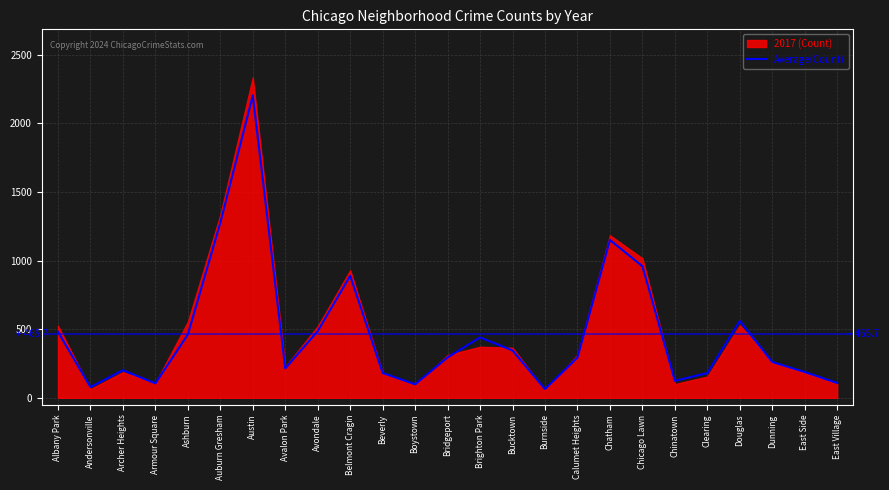

How many lines are shown in the chart?

1